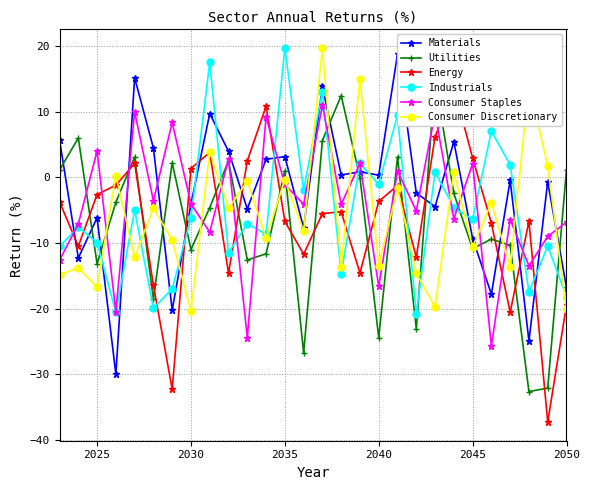

How many interior local peaks does the Consumer Staples series have?

11